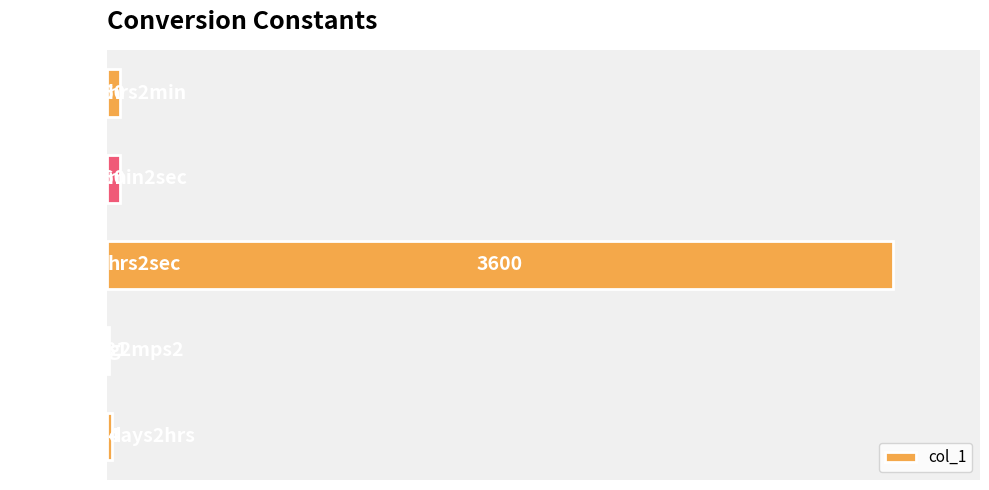

Between hrs2min and g2mps2, which is larger?

hrs2min